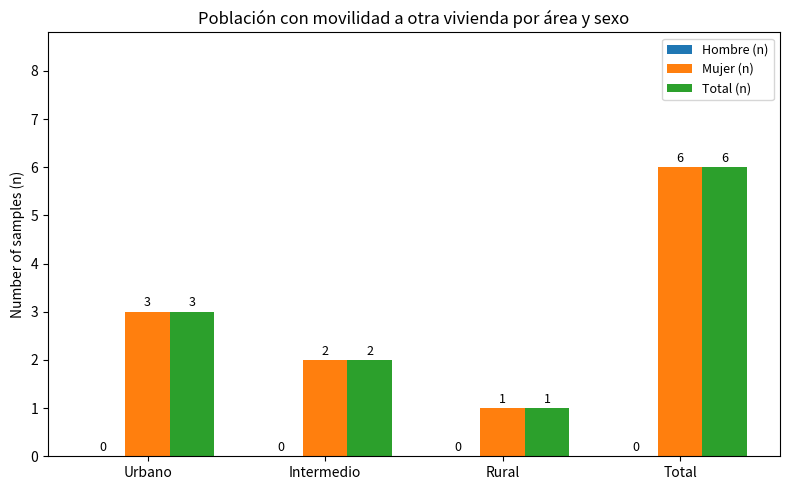

What is the spread (max minus min) of values at Total?

0